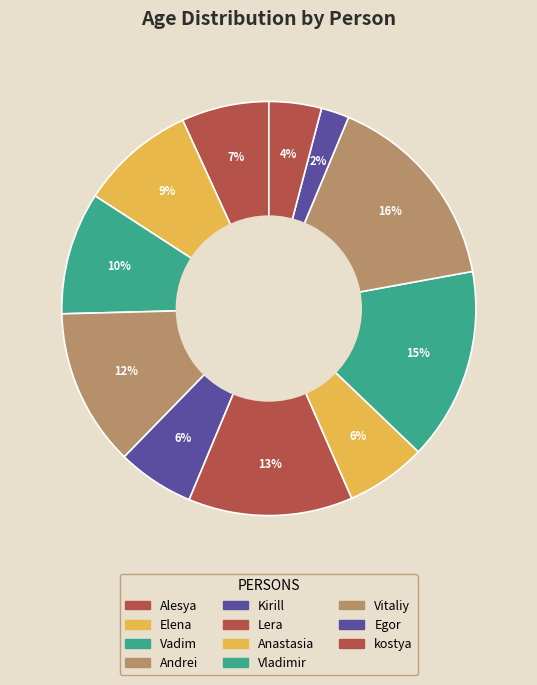

Count the number of slices in the pie.

11